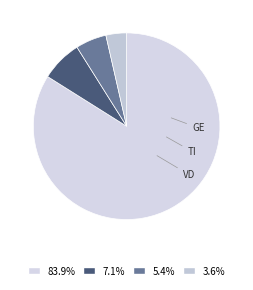

What percentage is NOT represented by VD?

92.9%